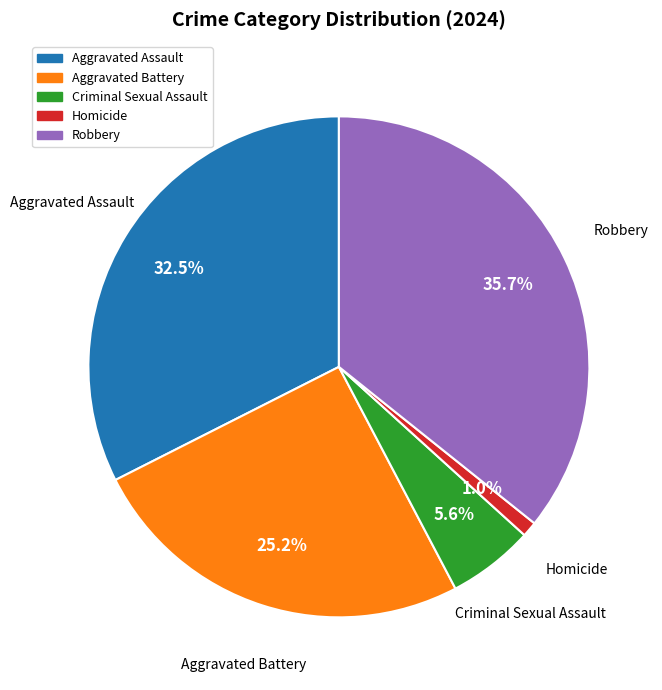

Which category has the smallest portion of the pie?

Homicide